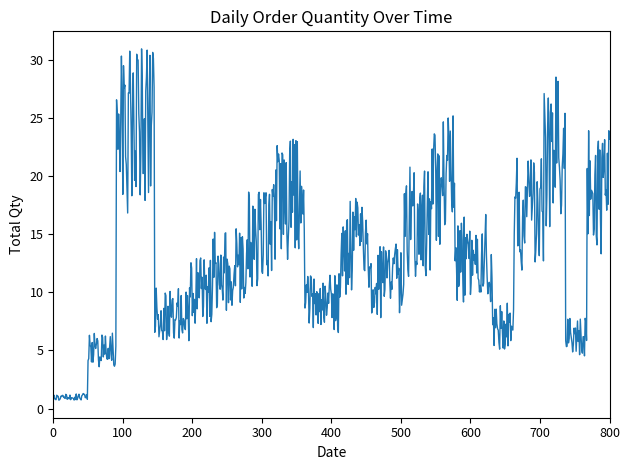

What is the smallest value displayed?

0.7